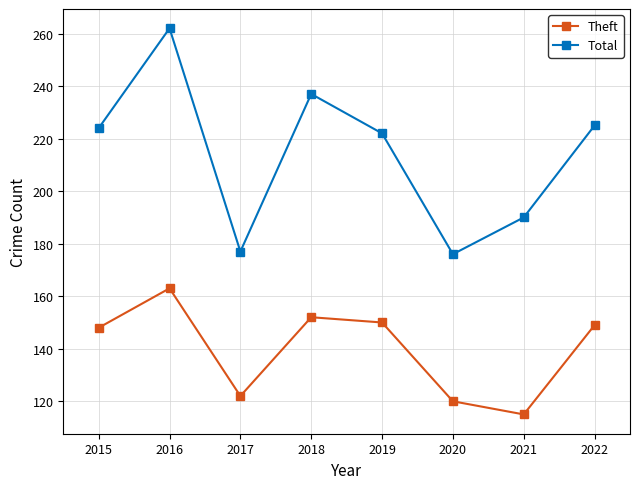

How many categories are shown in the chart?

8